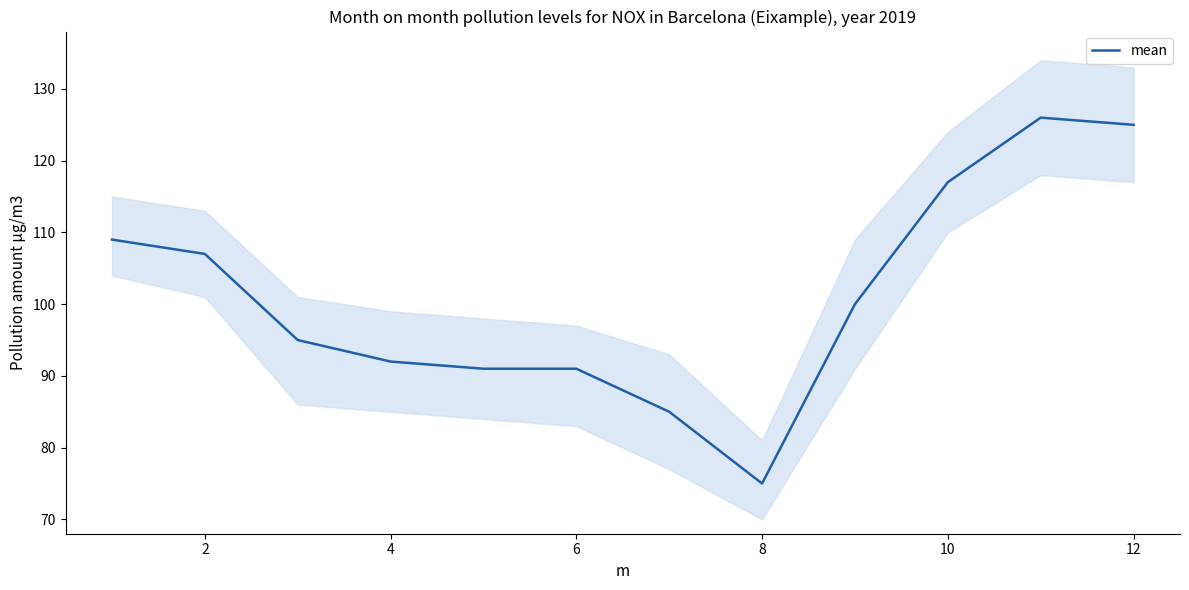

What is the value of the 12th point from the left?

125